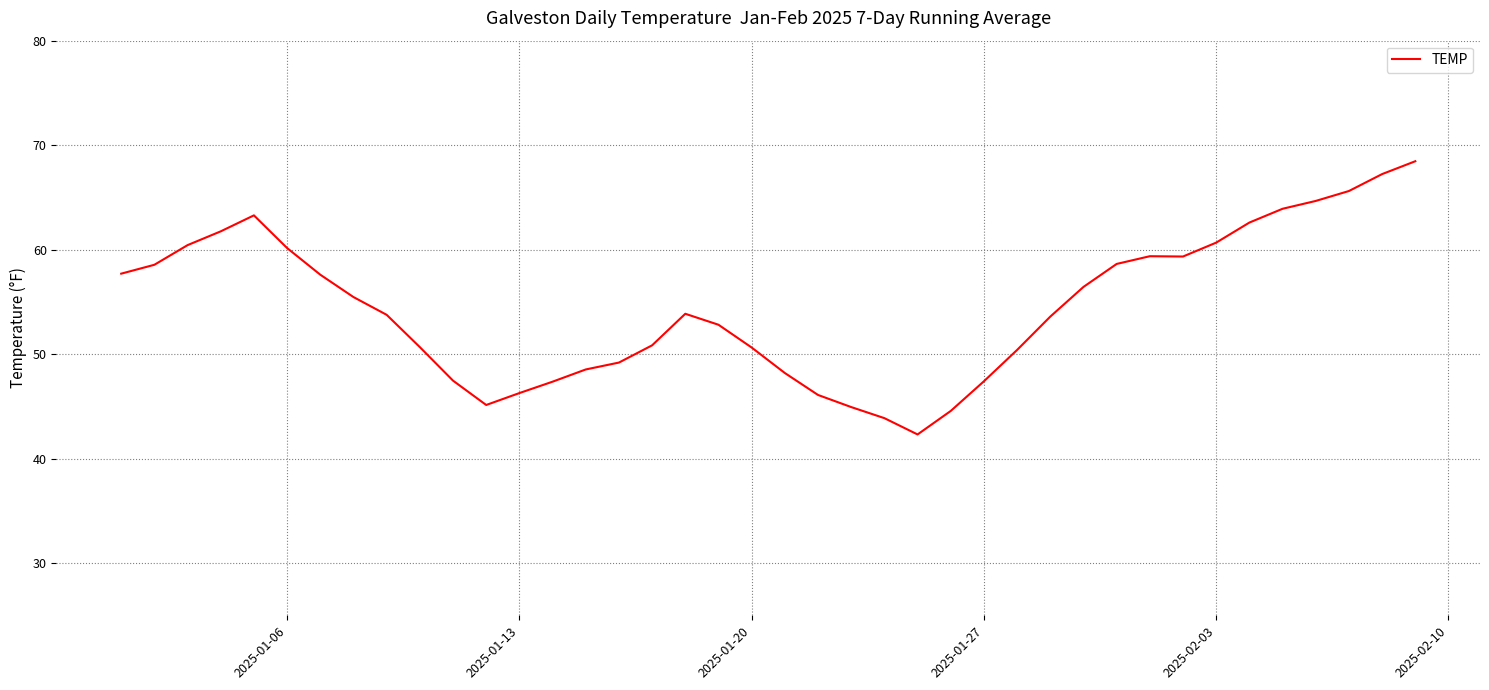

What is the smallest value displayed?

42.3